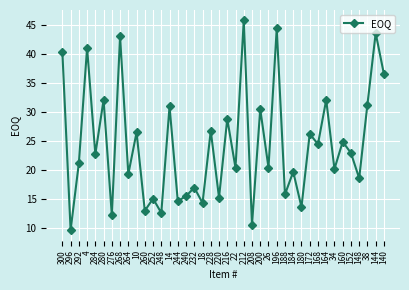

What is the value of the 36th point from the left?

22.9